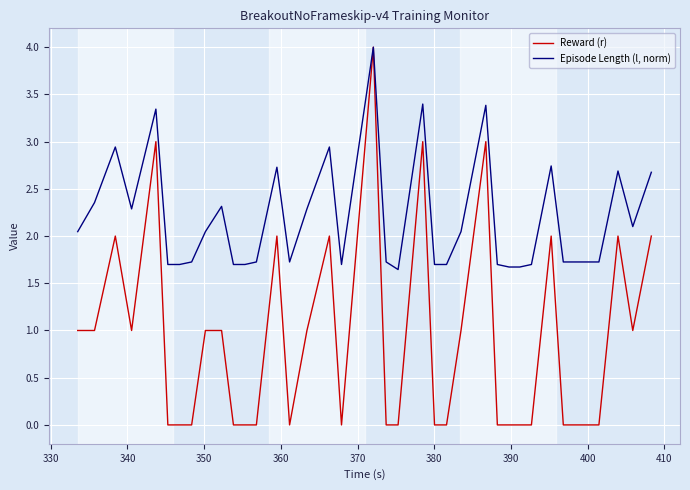

Which series has the widest spread of values?

Reward (r)